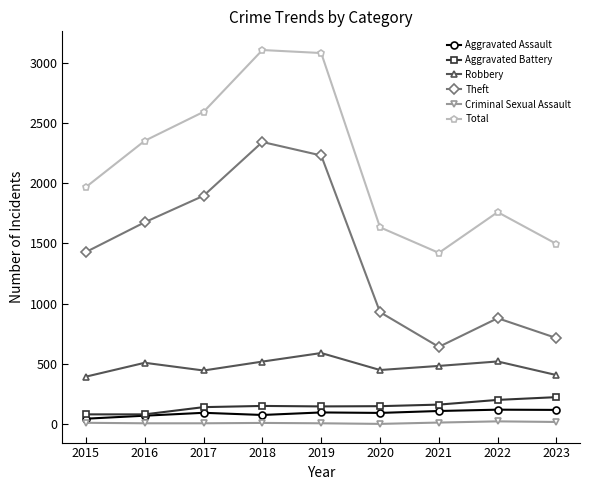

Which series has the largest total across all categories?

Total